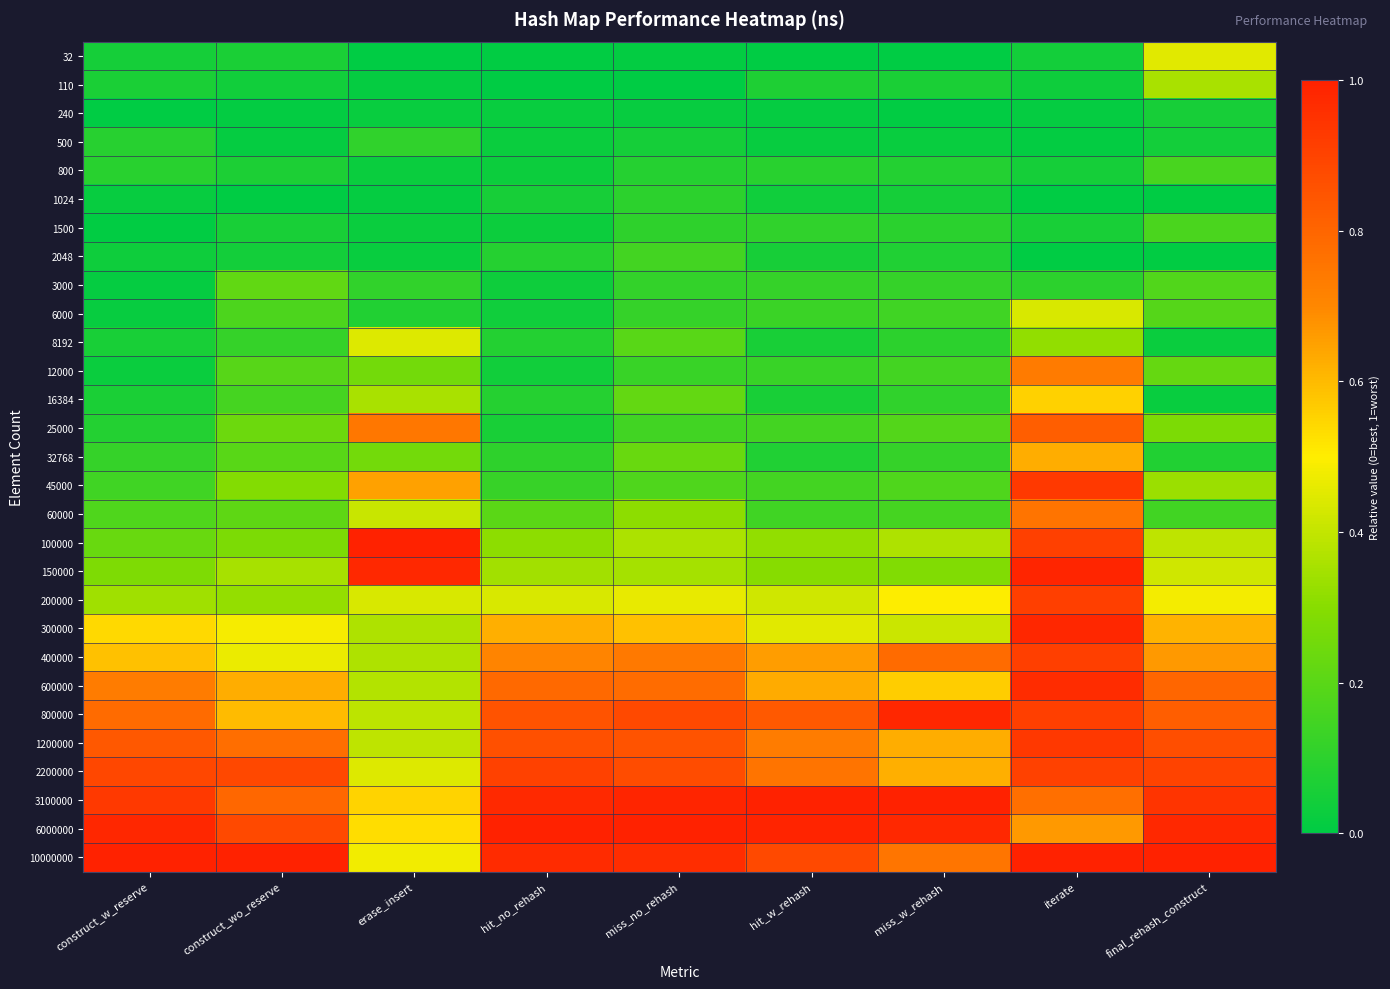

Reading right to left, what are all the values shown in this chart?

32: final_rehash_construct=0.5	iterate=0.0	miss_w_rehash=0.0	hit_w_rehash=0.0	miss_no_rehash=0.0	hit_no_rehash=0.0	erase_insert=0.0	construct_wo_reserve=0.1	construct_w_reserve=0.0
110: final_rehash_construct=0.4	iterate=0.0	miss_w_rehash=0.1	hit_w_rehash=0.1	miss_no_rehash=0.0	hit_no_rehash=0.0	erase_insert=0.0	construct_wo_reserve=0.0	construct_w_reserve=0.1
240: final_rehash_construct=0.1	iterate=0.0	miss_w_rehash=0.0	hit_w_rehash=0.0	miss_no_rehash=0.0	hit_no_rehash=0.0	erase_insert=0.0	construct_wo_reserve=0.0	construct_w_reserve=0.0
500: final_rehash_construct=0.0	iterate=0.0	miss_w_rehash=0.0	hit_w_rehash=0.0	miss_no_rehash=0.0	hit_no_rehash=0.0	erase_insert=0.1	construct_wo_reserve=0.0	construct_w_reserve=0.1
800: final_rehash_construct=0.2	iterate=0.0	miss_w_rehash=0.1	hit_w_rehash=0.1	miss_no_rehash=0.1	hit_no_rehash=0.0	erase_insert=0.0	construct_wo_reserve=0.1	construct_w_reserve=0.1
1024: final_rehash_construct=0.0	iterate=0.0	miss_w_rehash=0.0	hit_w_rehash=0.0	miss_no_rehash=0.1	hit_no_rehash=0.1	erase_insert=0.0	construct_wo_reserve=0.0	construct_w_reserve=0.0
1500: final_rehash_construct=0.2	iterate=0.1	miss_w_rehash=0.1	hit_w_rehash=0.1	miss_no_rehash=0.1	hit_no_rehash=0.0	erase_insert=0.0	construct_wo_reserve=0.1	construct_w_reserve=0.0
2048: final_rehash_construct=0.0	iterate=0.0	miss_w_rehash=0.1	hit_w_rehash=0.1	miss_no_rehash=0.1	hit_no_rehash=0.1	erase_insert=0.0	construct_wo_reserve=0.0	construct_w_reserve=0.0
3000: final_rehash_construct=0.2	iterate=0.1	miss_w_rehash=0.1	hit_w_rehash=0.1	miss_no_rehash=0.1	hit_no_rehash=0.0	erase_insert=0.1	construct_wo_reserve=0.2	construct_w_reserve=0.0
6000: final_rehash_construct=0.2	iterate=0.4	miss_w_rehash=0.1	hit_w_rehash=0.1	miss_no_rehash=0.1	hit_no_rehash=0.0	erase_insert=0.1	construct_wo_reserve=0.2	construct_w_reserve=0.0
8192: final_rehash_construct=0.0	iterate=0.3	miss_w_rehash=0.1	hit_w_rehash=0.1	miss_no_rehash=0.2	hit_no_rehash=0.1	erase_insert=0.4	construct_wo_reserve=0.1	construct_w_reserve=0.1
12000: final_rehash_construct=0.2	iterate=0.7	miss_w_rehash=0.1	hit_w_rehash=0.1	miss_no_rehash=0.1	hit_no_rehash=0.0	erase_insert=0.3	construct_wo_reserve=0.2	construct_w_reserve=0.0
16384: final_rehash_construct=0.0	iterate=0.6	miss_w_rehash=0.1	hit_w_rehash=0.1	miss_no_rehash=0.2	hit_no_rehash=0.1	erase_insert=0.4	construct_wo_reserve=0.2	construct_w_reserve=0.1
25000: final_rehash_construct=0.3	iterate=0.8	miss_w_rehash=0.2	hit_w_rehash=0.2	miss_no_rehash=0.1	hit_no_rehash=0.1	erase_insert=0.7	construct_wo_reserve=0.2	construct_w_reserve=0.1
32768: final_rehash_construct=0.1	iterate=0.6	miss_w_rehash=0.1	hit_w_rehash=0.1	miss_no_rehash=0.2	hit_no_rehash=0.1	erase_insert=0.3	construct_wo_reserve=0.2	construct_w_reserve=0.1
45000: final_rehash_construct=0.3	iterate=0.9	miss_w_rehash=0.2	hit_w_rehash=0.2	miss_no_rehash=0.2	hit_no_rehash=0.1	erase_insert=0.6	construct_wo_reserve=0.3	construct_w_reserve=0.1
60000: final_rehash_construct=0.1	iterate=0.8	miss_w_rehash=0.2	hit_w_rehash=0.1	miss_no_rehash=0.3	hit_no_rehash=0.2	erase_insert=0.4	construct_wo_reserve=0.2	construct_w_reserve=0.2
100000: final_rehash_construct=0.4	iterate=0.9	miss_w_rehash=0.4	hit_w_rehash=0.3	miss_no_rehash=0.4	hit_no_rehash=0.3	erase_insert=1.0	construct_wo_reserve=0.3	construct_w_reserve=0.2
150000: final_rehash_construct=0.4	iterate=1.0	miss_w_rehash=0.3	hit_w_rehash=0.3	miss_no_rehash=0.4	hit_no_rehash=0.3	erase_insert=1.0	construct_wo_reserve=0.4	construct_w_reserve=0.3
200000: final_rehash_construct=0.5	iterate=0.9	miss_w_rehash=0.5	hit_w_rehash=0.4	miss_no_rehash=0.5	hit_no_rehash=0.4	erase_insert=0.4	construct_wo_reserve=0.3	construct_w_reserve=0.3
300000: final_rehash_construct=0.6	iterate=1.0	miss_w_rehash=0.4	hit_w_rehash=0.5	miss_no_rehash=0.6	hit_no_rehash=0.6	erase_insert=0.4	construct_wo_reserve=0.5	construct_w_reserve=0.5
400000: final_rehash_construct=0.7	iterate=0.9	miss_w_rehash=0.8	hit_w_rehash=0.7	miss_no_rehash=0.7	hit_no_rehash=0.7	erase_insert=0.4	construct_wo_reserve=0.5	construct_w_reserve=0.6
600000: final_rehash_construct=0.8	iterate=1.0	miss_w_rehash=0.6	hit_w_rehash=0.6	miss_no_rehash=0.8	hit_no_rehash=0.8	erase_insert=0.4	construct_wo_reserve=0.6	construct_w_reserve=0.7
800000: final_rehash_construct=0.8	iterate=0.9	miss_w_rehash=1.0	hit_w_rehash=0.8	miss_no_rehash=0.9	hit_no_rehash=0.9	erase_insert=0.4	construct_wo_reserve=0.6	construct_w_reserve=0.8
1200000: final_rehash_construct=0.9	iterate=0.9	miss_w_rehash=0.6	hit_w_rehash=0.7	miss_no_rehash=0.9	hit_no_rehash=0.9	erase_insert=0.4	construct_wo_reserve=0.8	construct_w_reserve=0.8
2200000: final_rehash_construct=0.9	iterate=0.9	miss_w_rehash=0.6	hit_w_rehash=0.8	miss_no_rehash=0.9	hit_no_rehash=0.9	erase_insert=0.4	construct_wo_reserve=0.9	construct_w_reserve=0.9
3100000: final_rehash_construct=0.9	iterate=0.8	miss_w_rehash=1.0	hit_w_rehash=1.0	miss_no_rehash=1.0	hit_no_rehash=1.0	erase_insert=0.6	construct_wo_reserve=0.8	construct_w_reserve=0.9
6000000: final_rehash_construct=1.0	iterate=0.7	miss_w_rehash=1.0	hit_w_rehash=1.0	miss_no_rehash=1.0	hit_no_rehash=1.0	erase_insert=0.5	construct_wo_reserve=0.9	construct_w_reserve=1.0
10000000: final_rehash_construct=1.0	iterate=1.0	miss_w_rehash=0.8	hit_w_rehash=0.9	miss_no_rehash=1.0	hit_no_rehash=1.0	erase_insert=0.5	construct_wo_reserve=1.0	construct_w_reserve=1.0